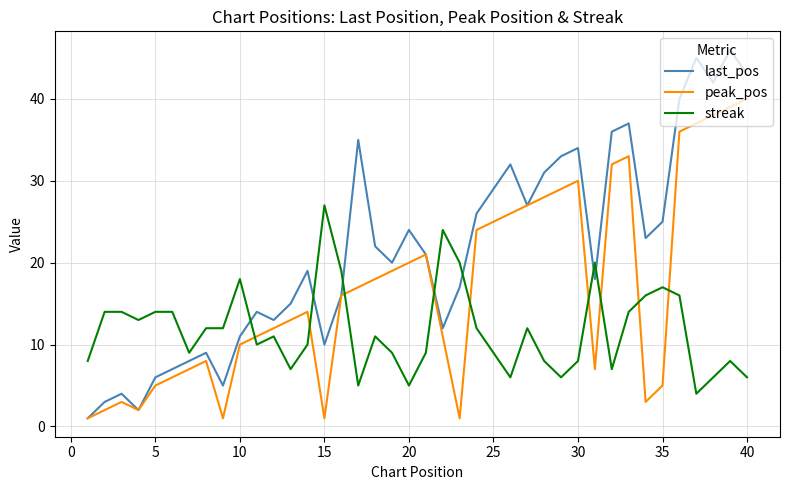

What is the maximum value shown in the chart?

46